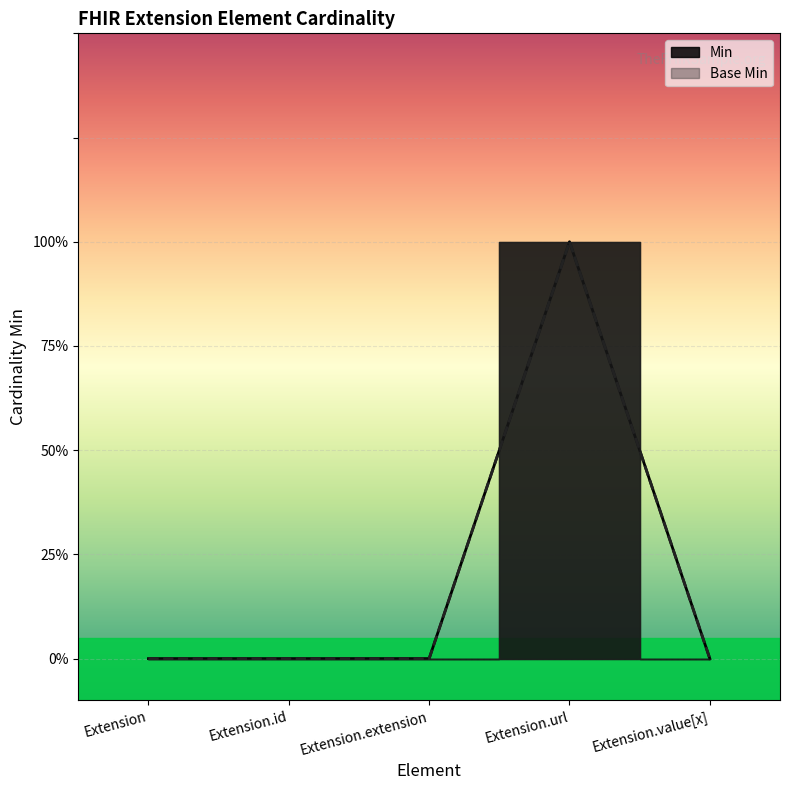

Between Extension.value[x] and Extension, which is larger?

Extension.value[x]